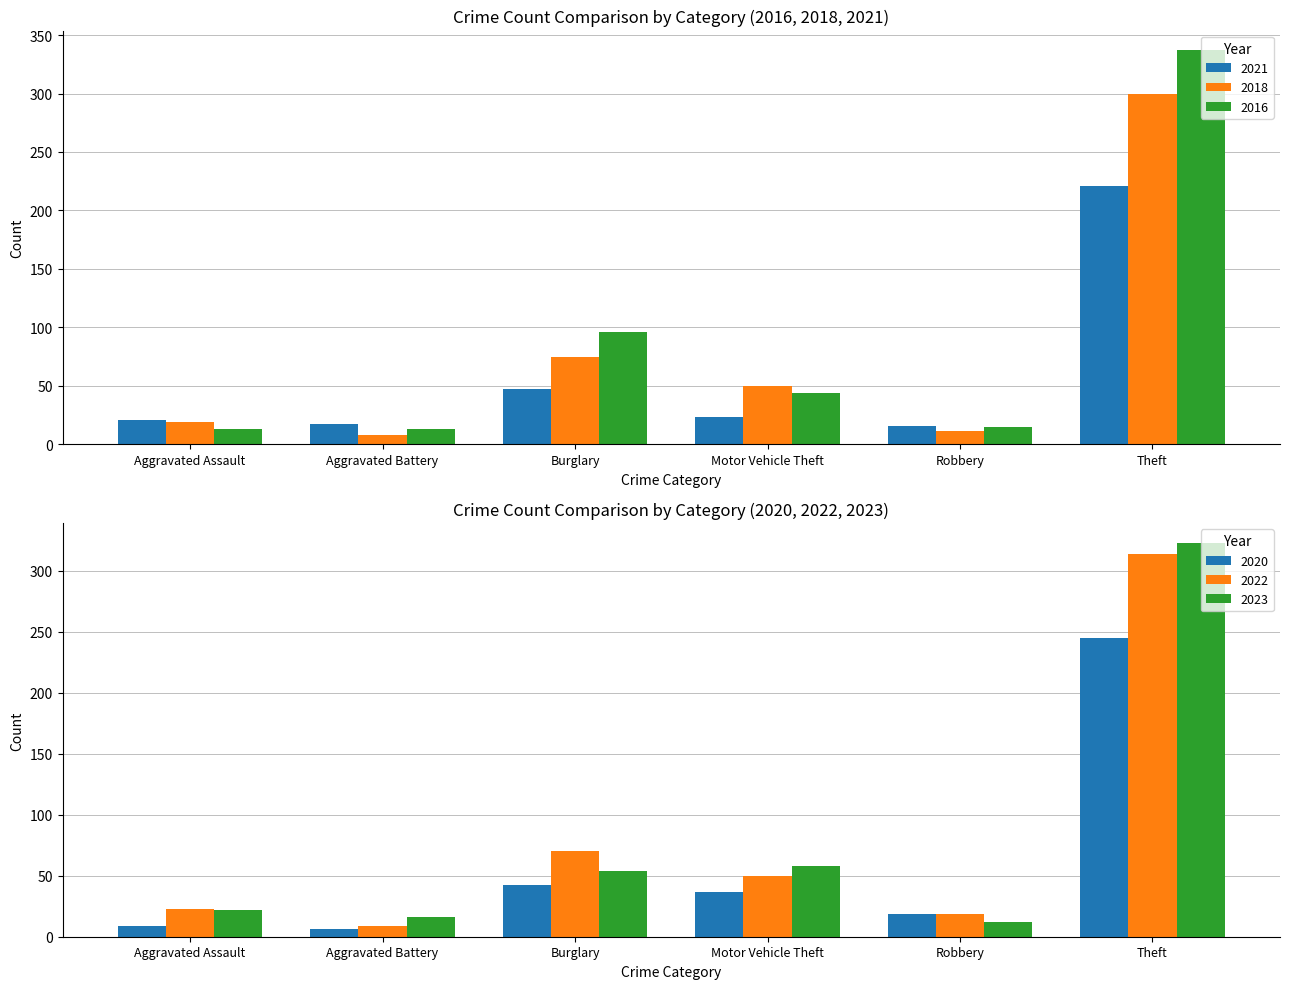

At which label does 2018 first exceed 50?

Burglary